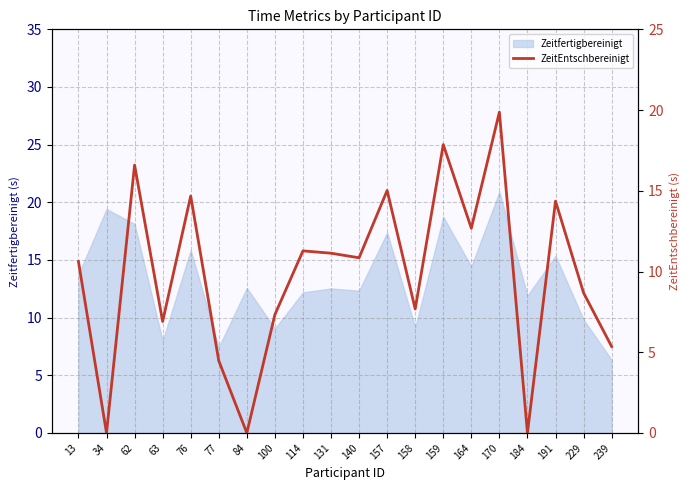

At which label does Zeitfertigbereinigt reach its minimum?

239